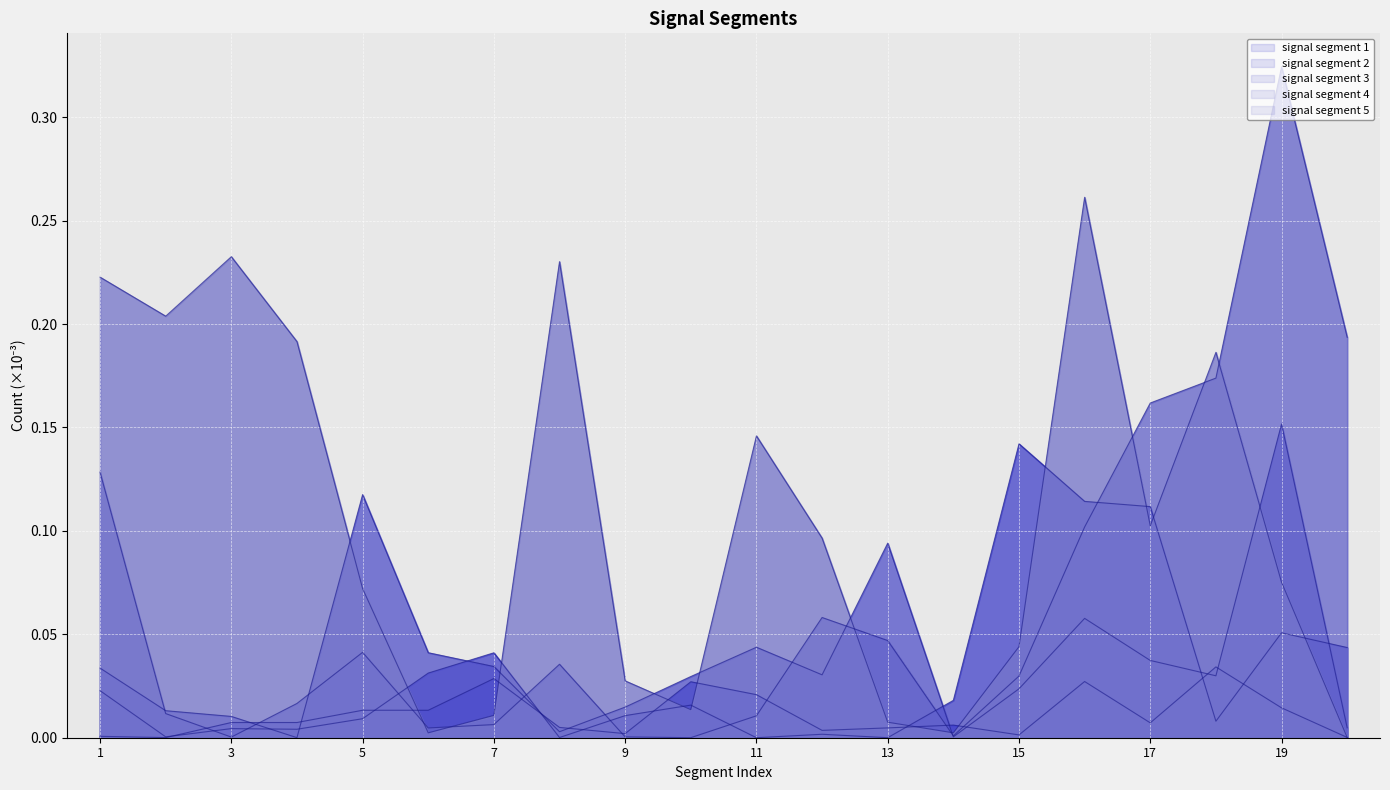

How many categories are shown in the chart?

20